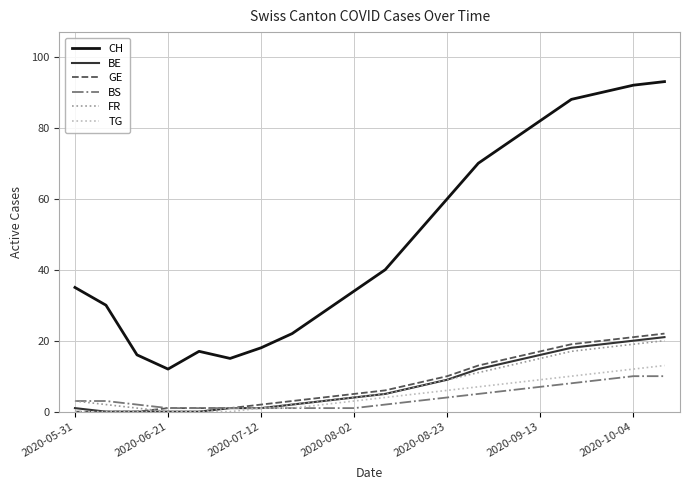

What is the average value of the FR series?

8